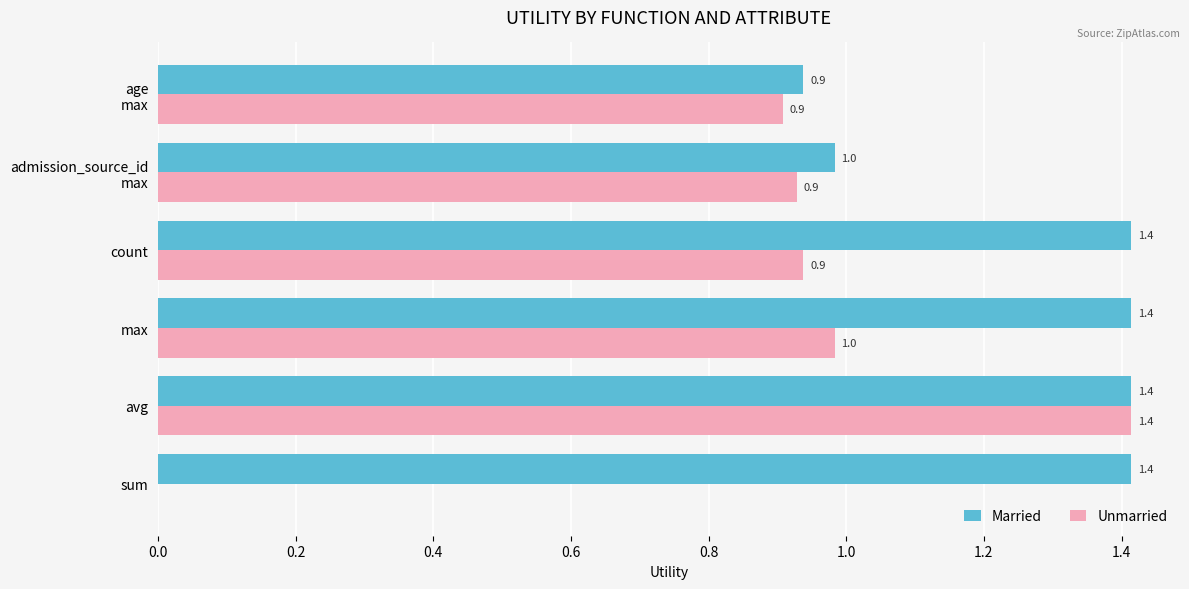

At which category is the sum across all series the highest?

avg